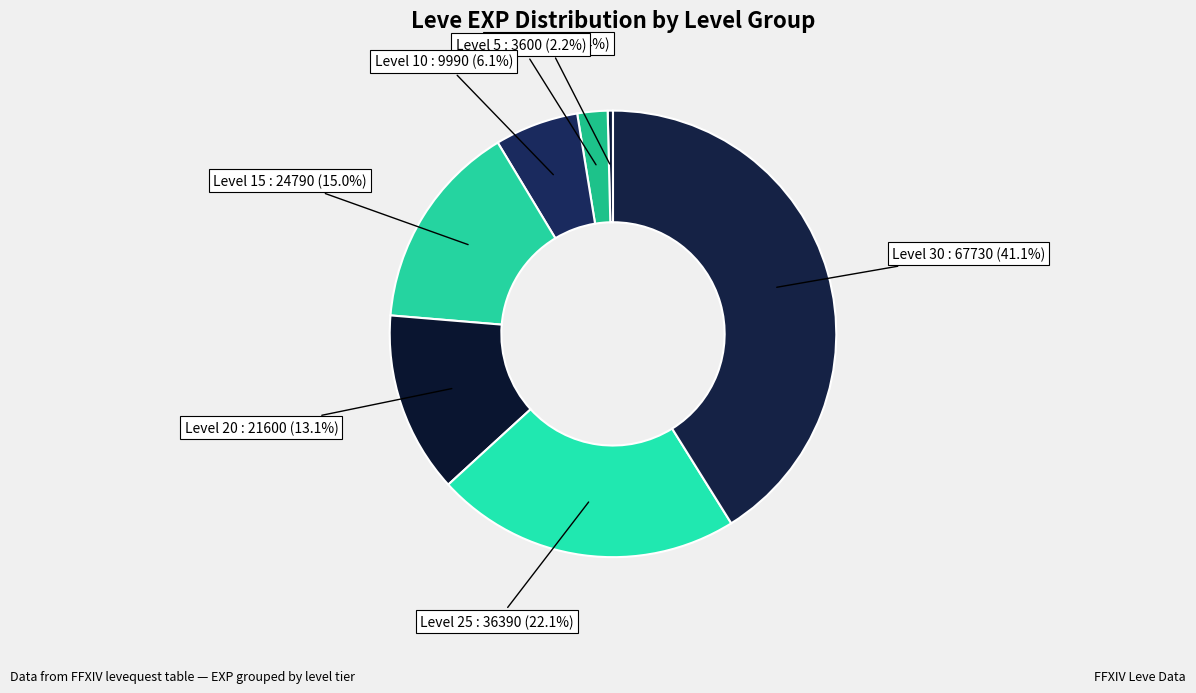

Count the number of slices in the pie.

7